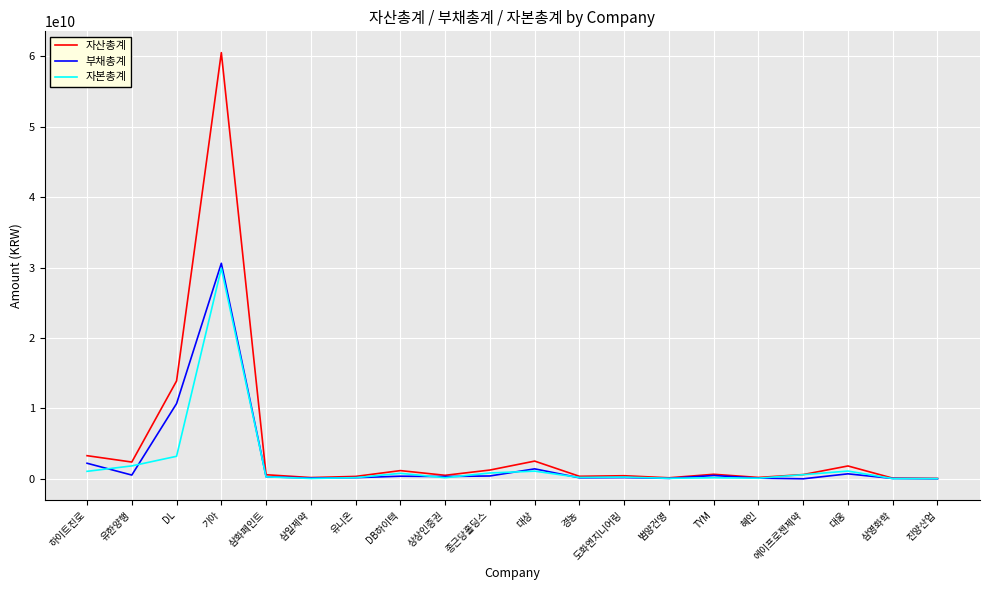

In 부채총계, how many points are higher than both neighbors (excluding endpoints)?

6